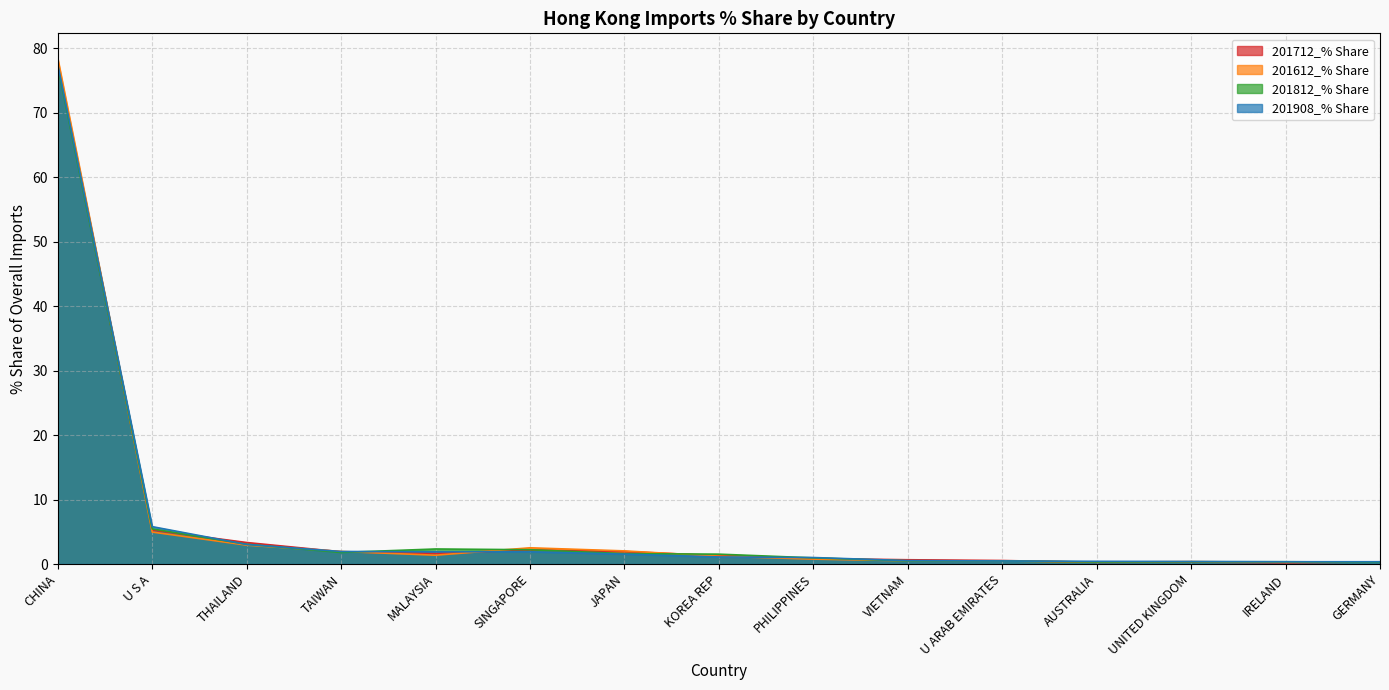

At PHILIPPINES, list the series in order from smallest to largest.

201612_% Share, 201712_% Share, 201812_% Share, 201908_% Share